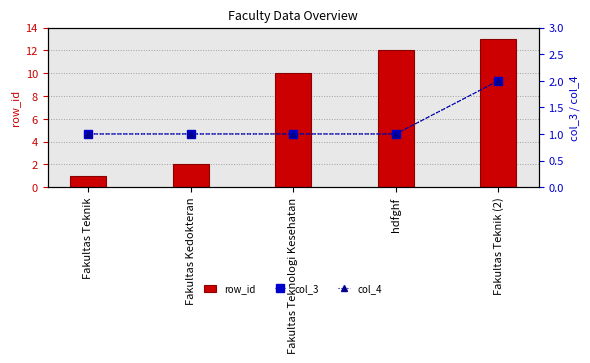

What is the difference between the row_id values at Fakultas Kedokteran and hdfghf?

10